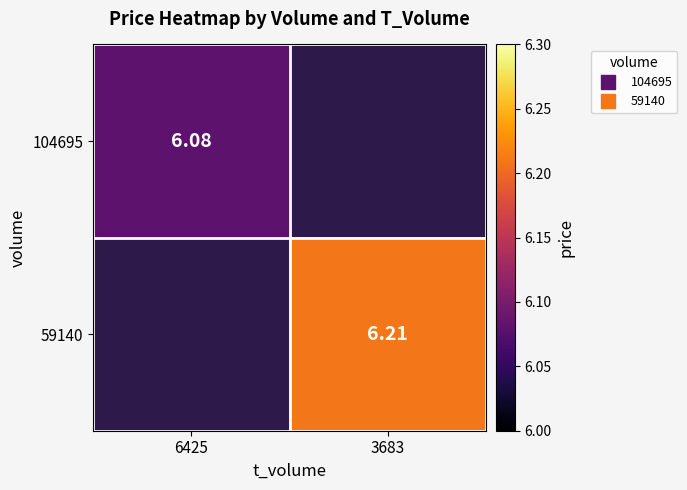

At which category does the chart reach its peak across all series?

3683